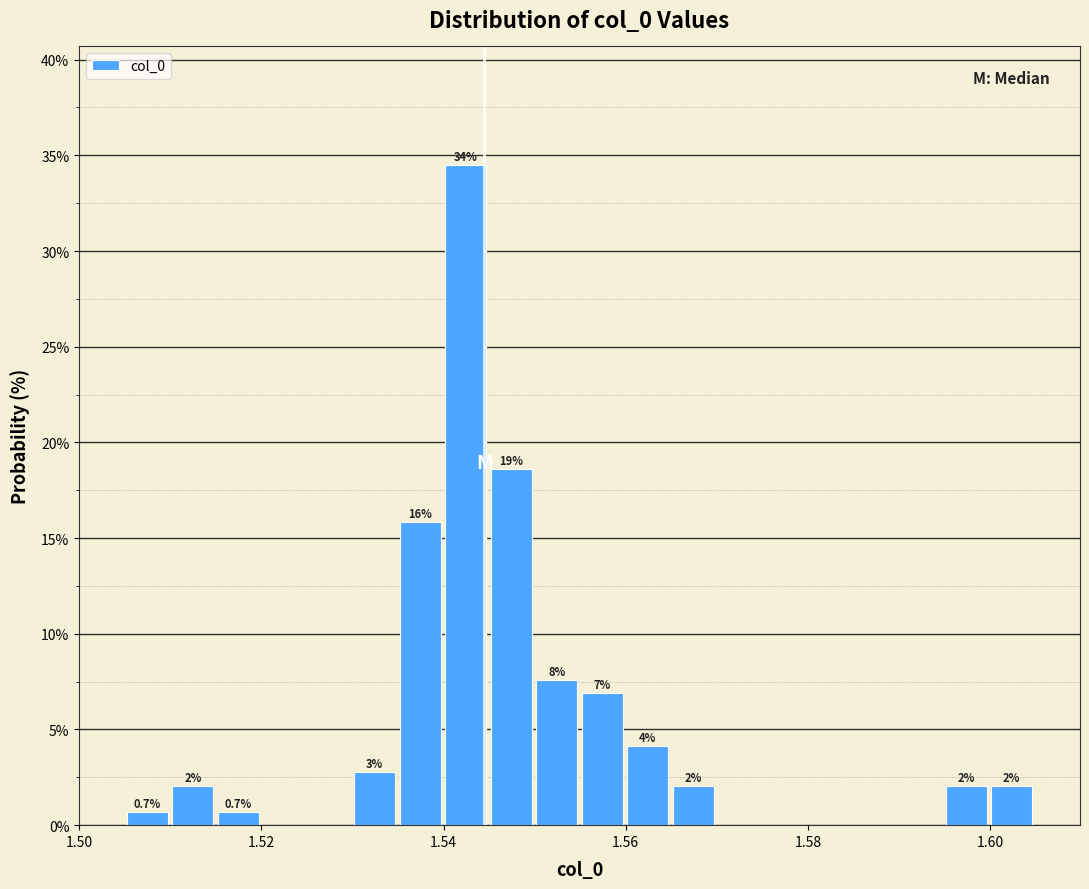

Around what value on the x-axis is the tallest bar? Give the approximate position of its centre, as read against the axis.

1.542